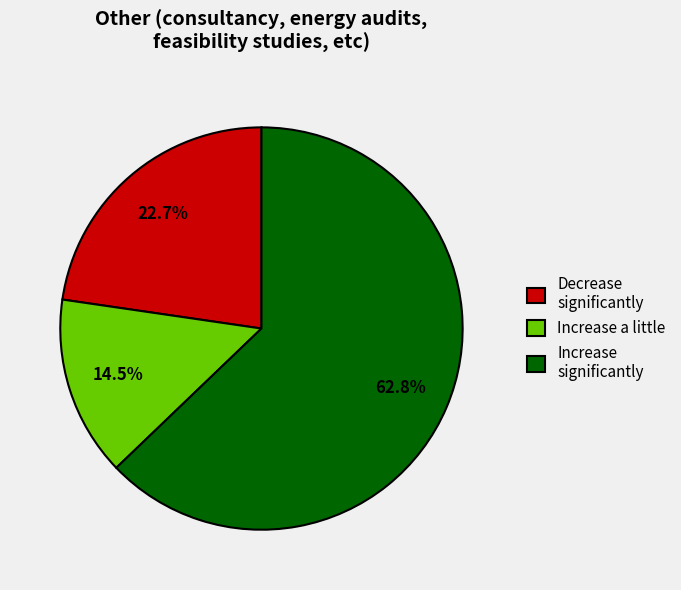

Which slice represents more than half of the pie?

Increase significantly